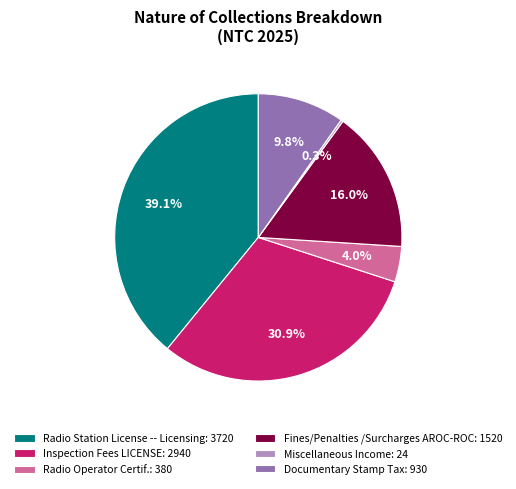

What percentage do Inspection Fees LICENSE: 2940 and Fines/Penalties /Surcharges AROC-ROC: 1520 together represent?

46.9%